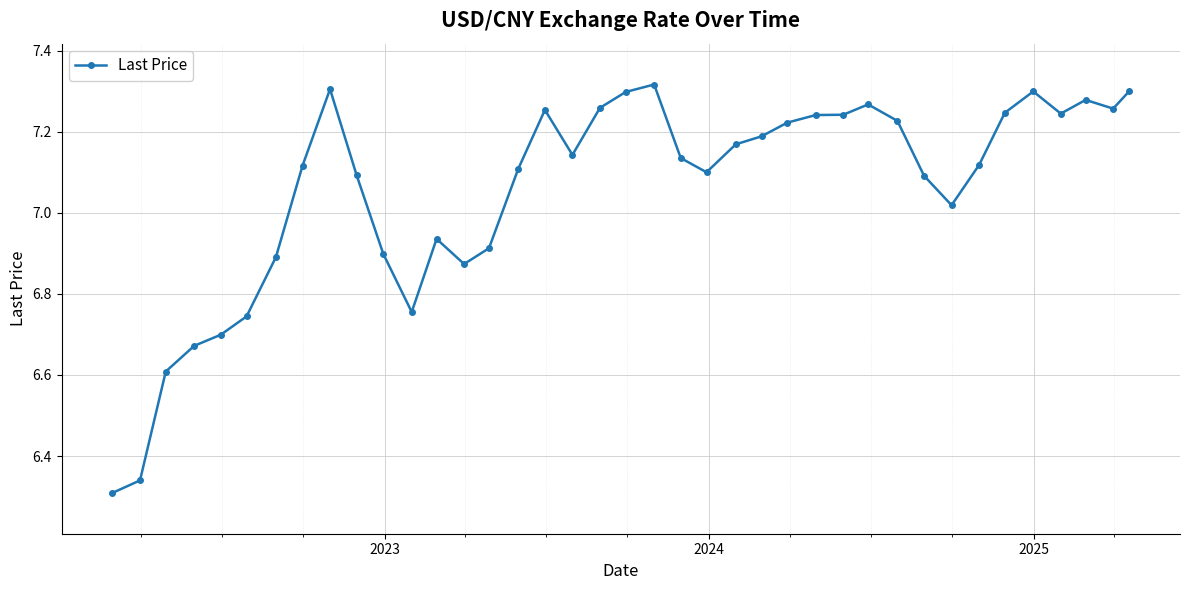

True or false: there are more than 0 points higher than both neighbors.

True